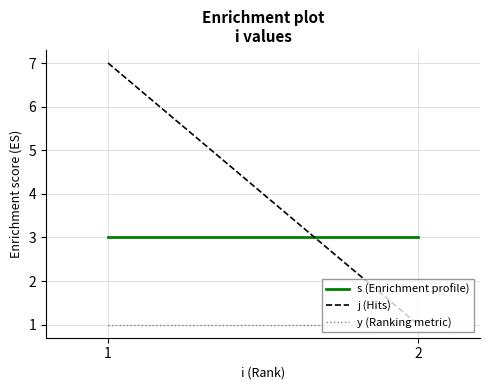

At which label is y closest to 1?

1